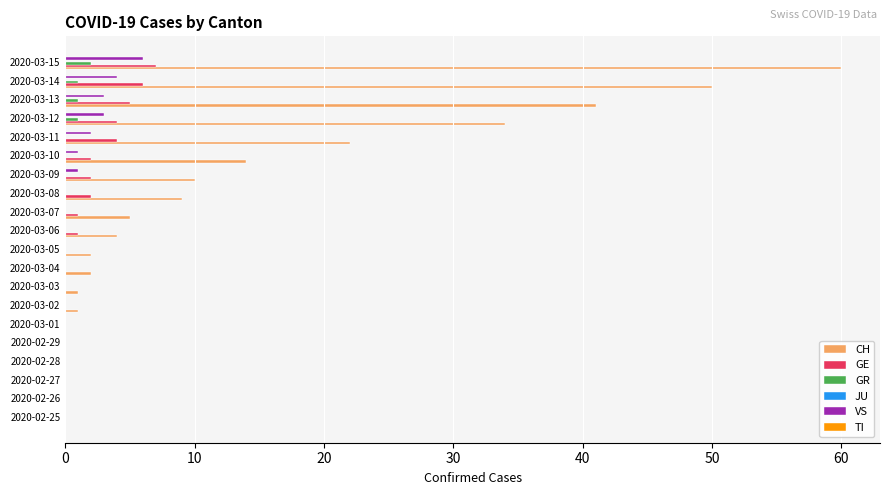

How many GE values are between 0 and 4?

17